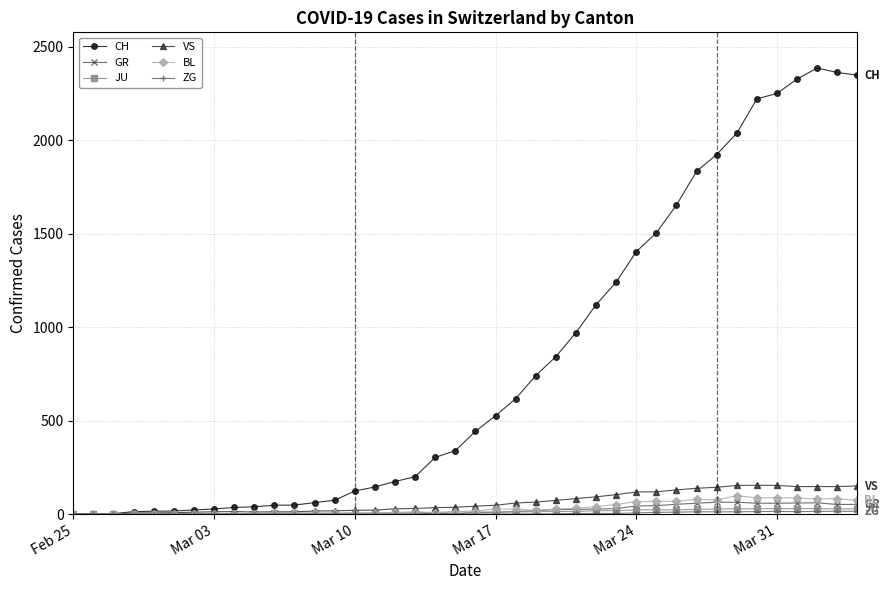

How many lines are shown in the chart?

6